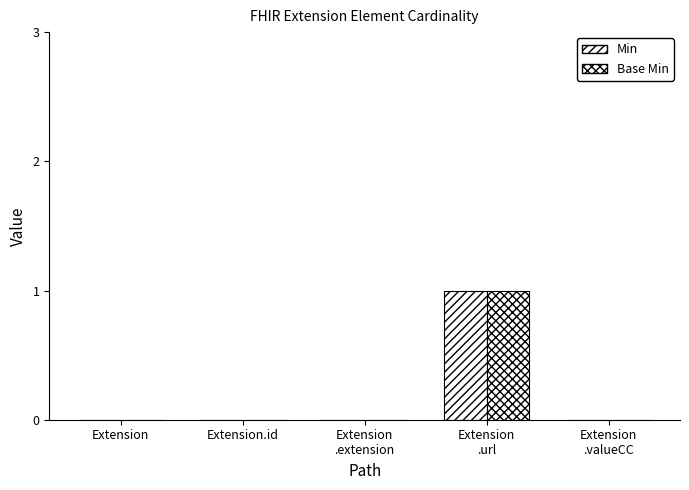

Count the number of categories in the chart.

5